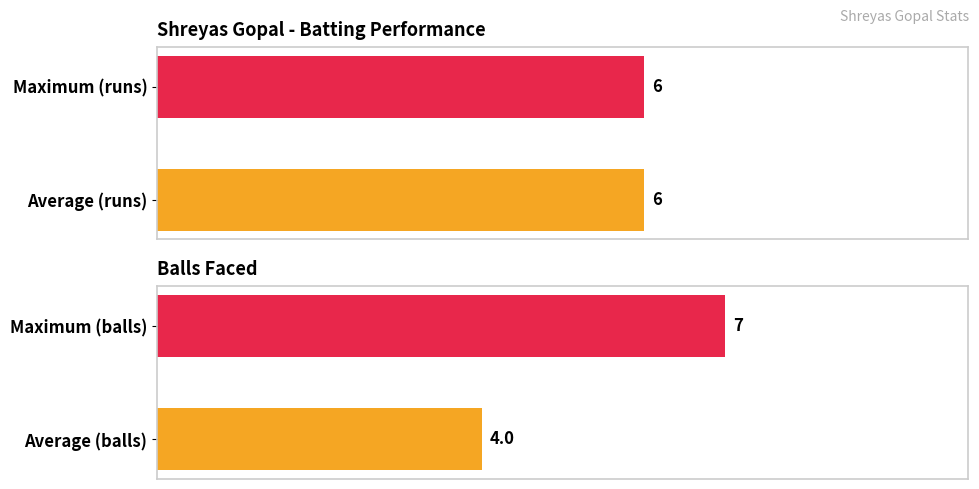

True or false: balls has a value of 11.1 at 1.

False